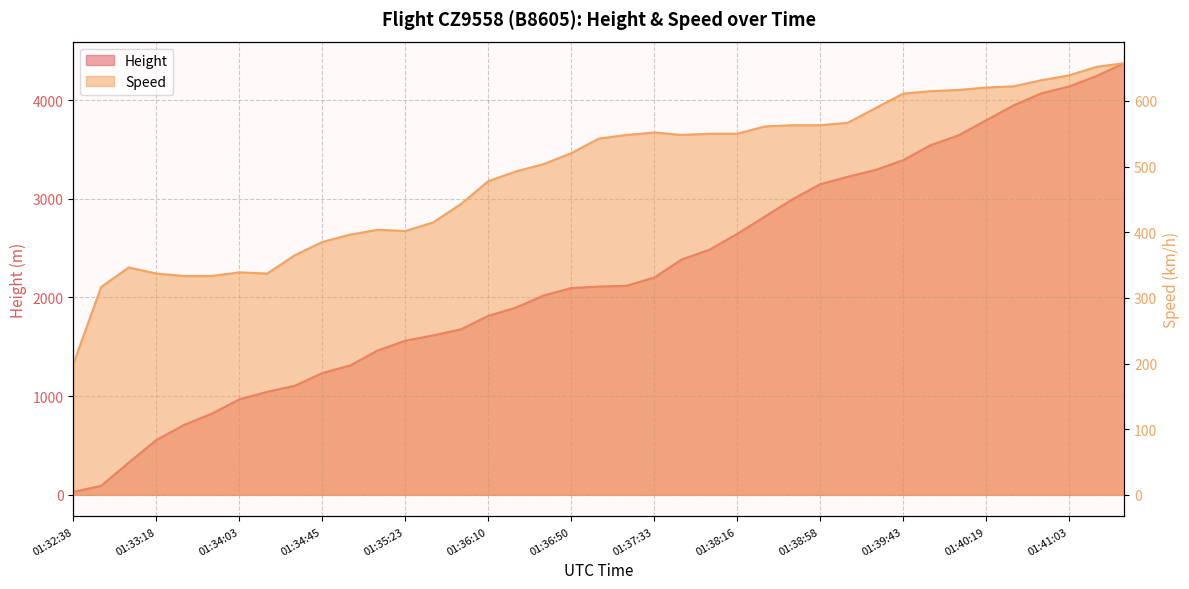

Between 01:33:04 and 01:33:48, which is larger?

01:33:48